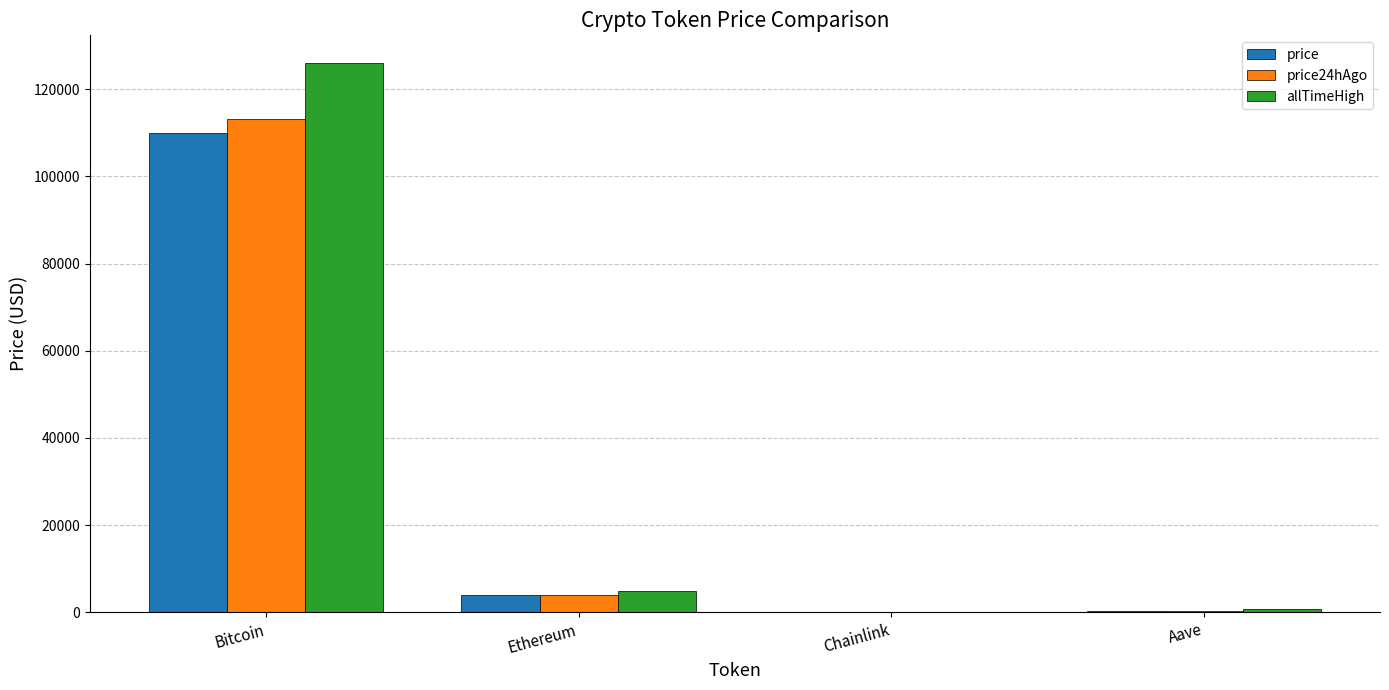

What is the spread (max minus min) of values at Chainlink?

35.0